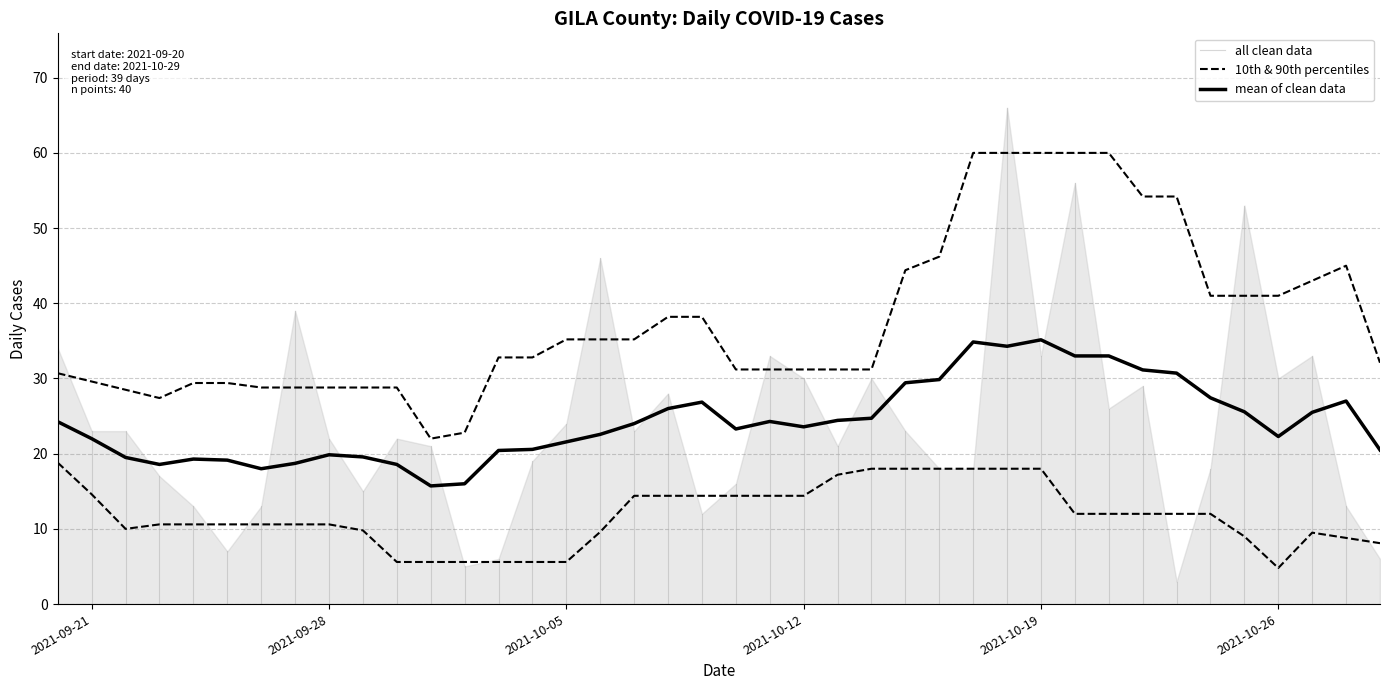

How many values are below 23?

20